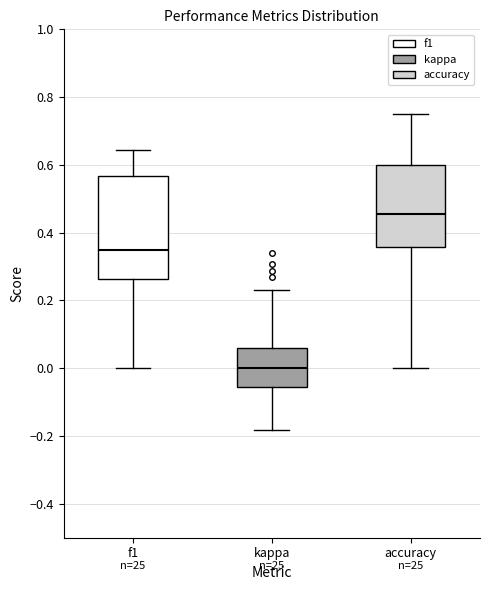

Where is the upper edge of the box for kappa on the y-axis? The values are not printed on the chart, so give them approximately, as read against the axis.

0.06